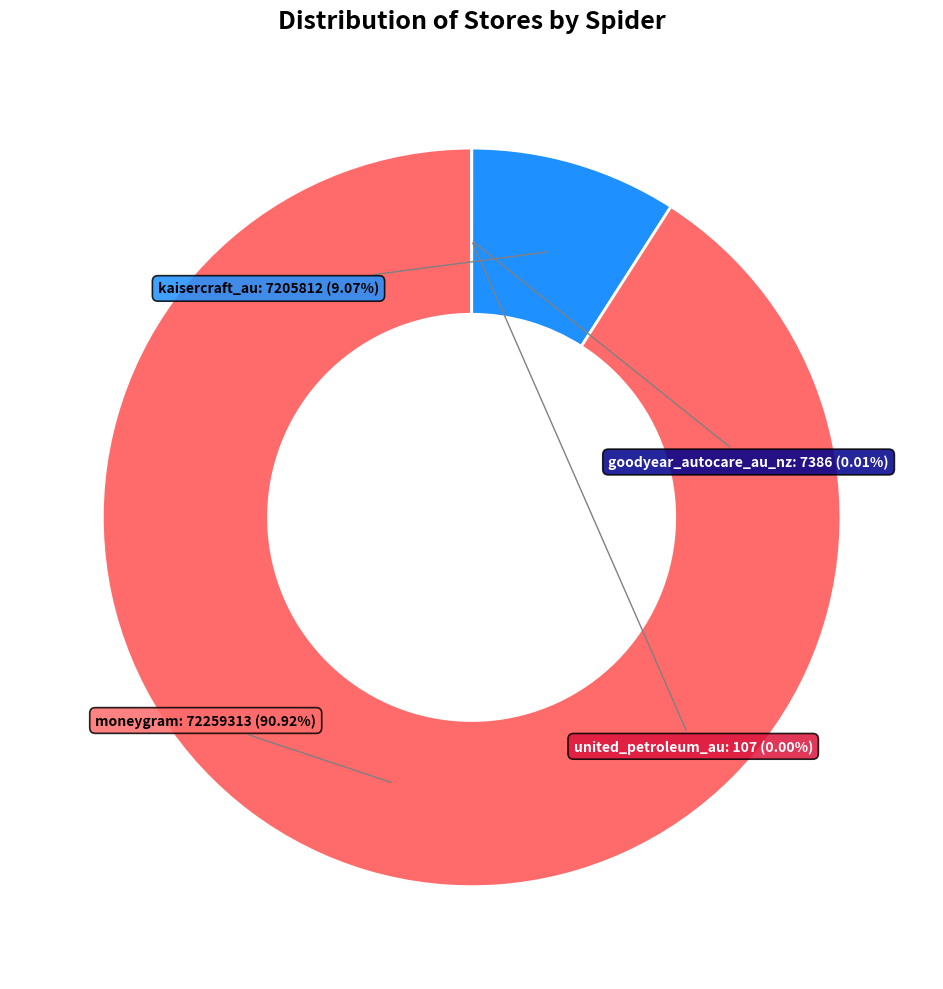

Does any single category account for the majority?

Yes